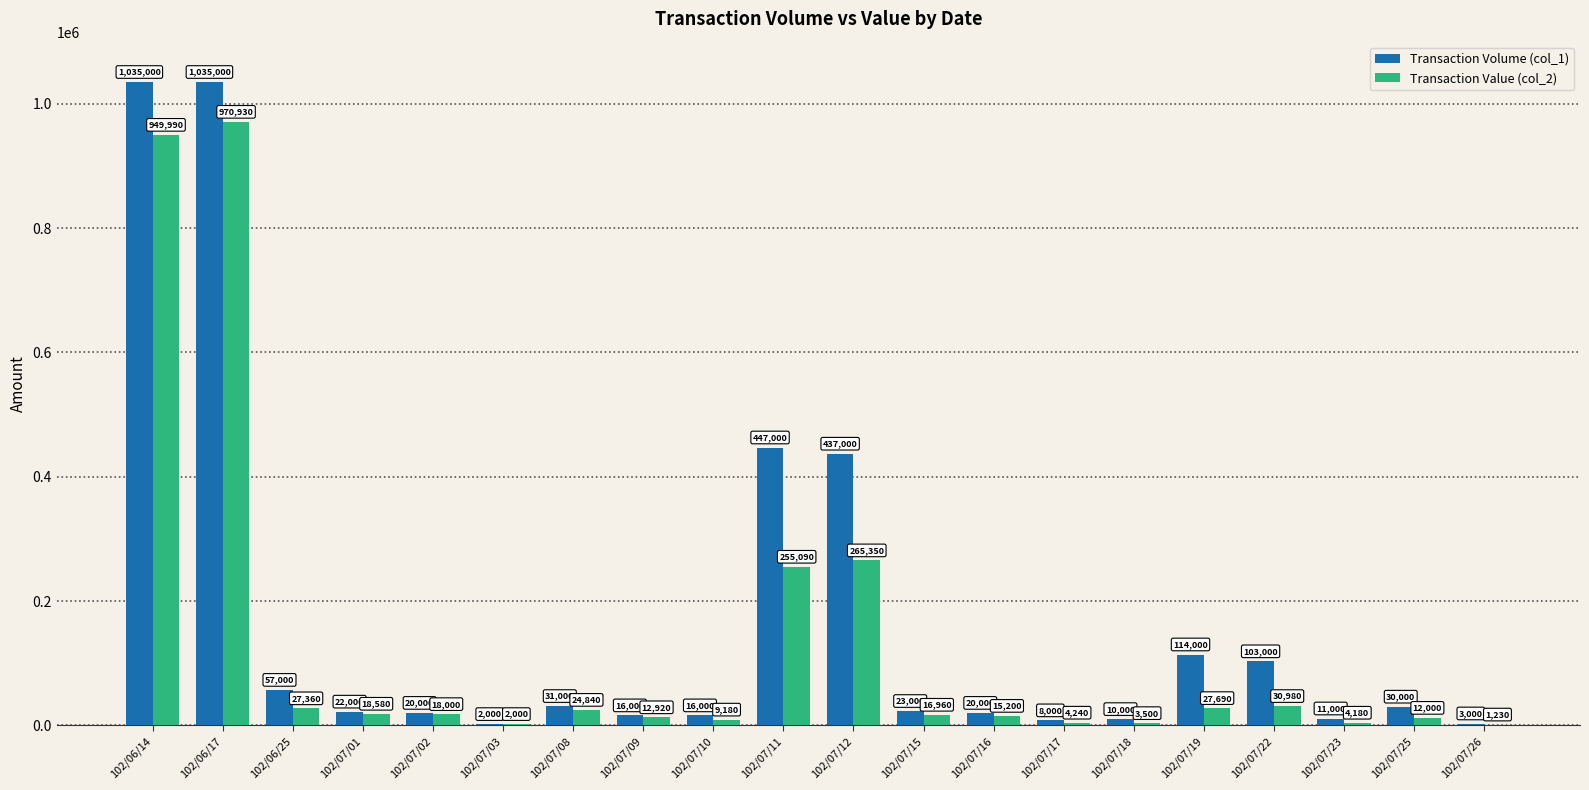

Is it true that Transaction Value (col_2) equals 18580 at 102/07/01?

True